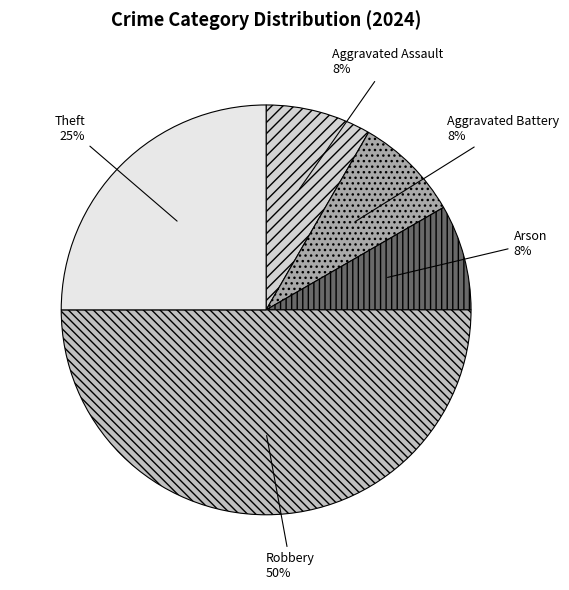

Is Arson the majority of the pie?

No